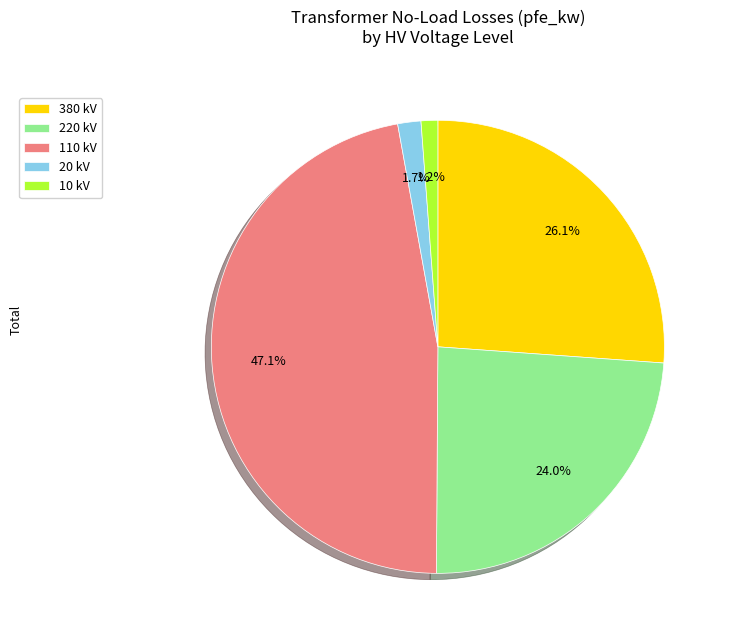

True or false: 20 accounts for 17% of the total.

False